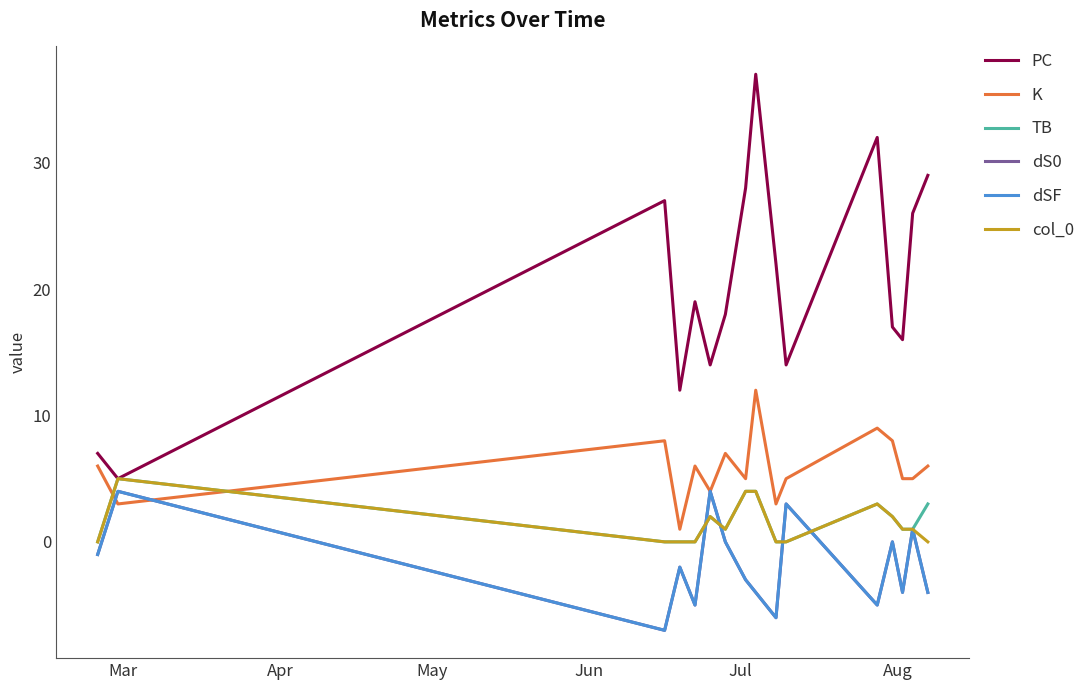

At which label does PC first exceed 19?

May